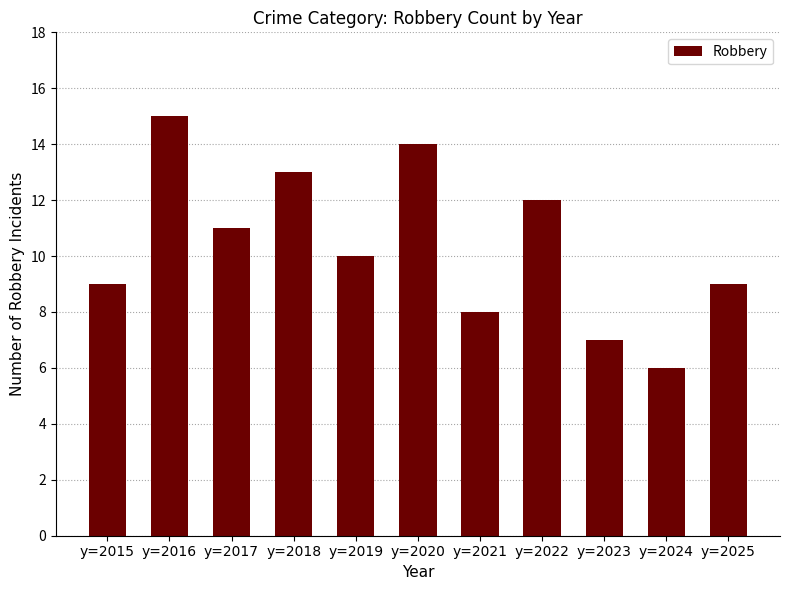

How many data points does each series have?

11